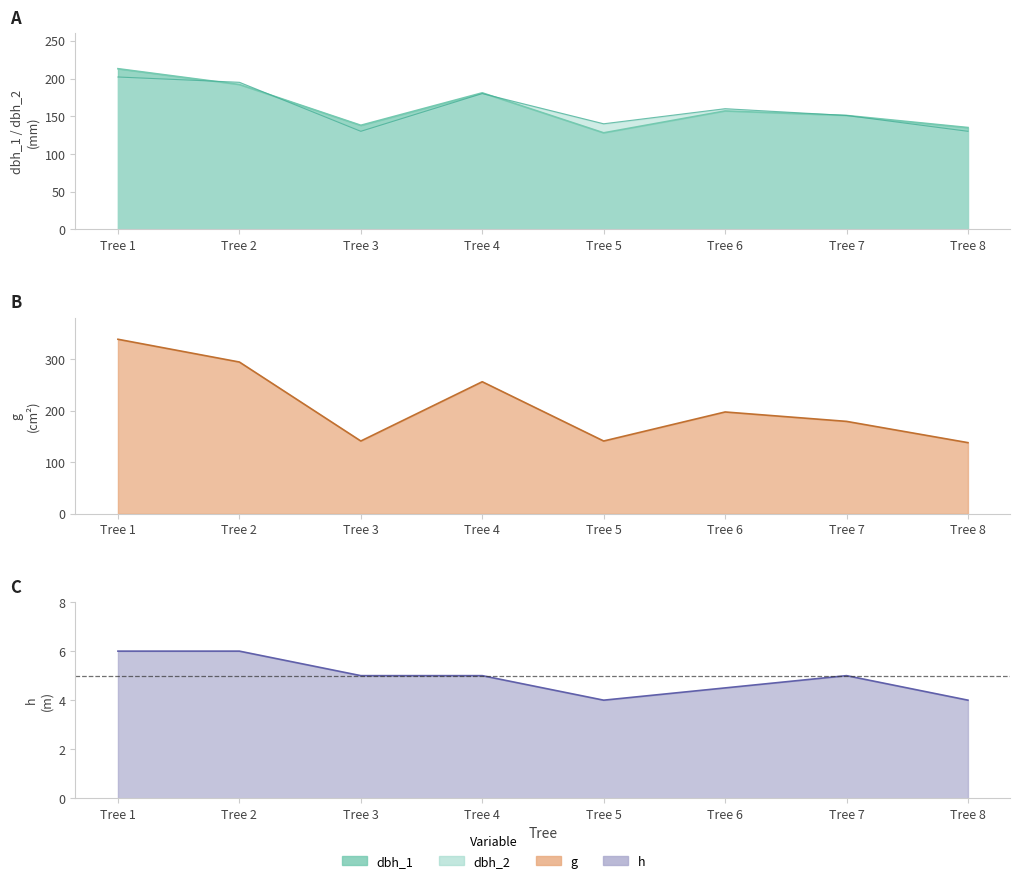

True or false: dbh_1 and dbh_2 intersect in this chart.

True